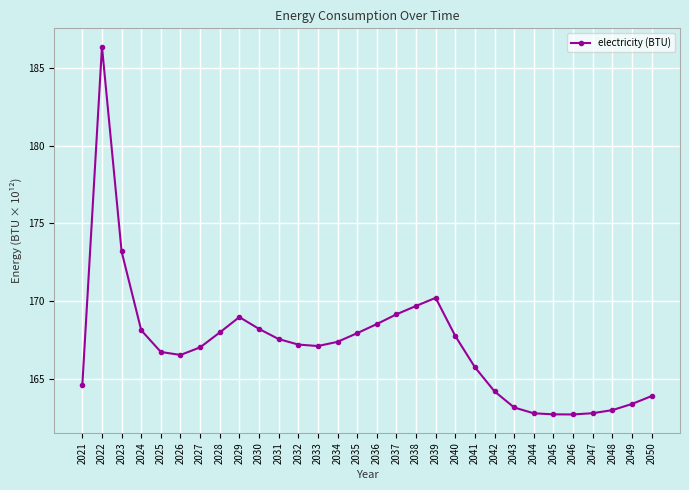

True or false: the data shows 44.8 at 2026.

False